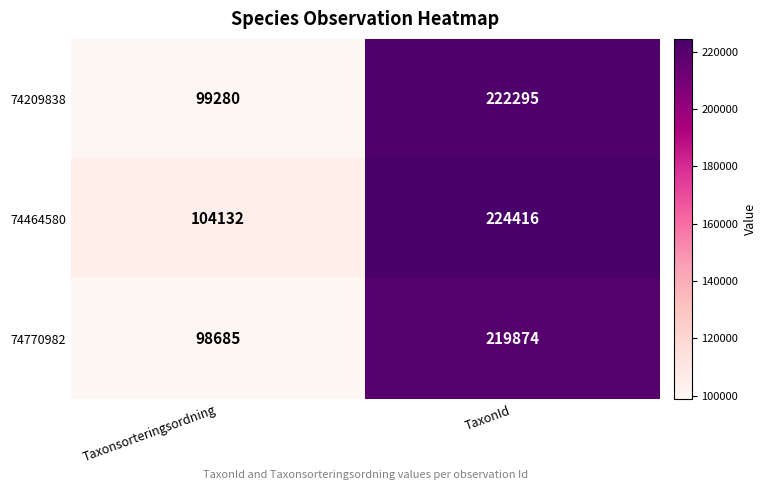

Rank the series at TaxonId from highest to lowest value.

74464580, 74209838, 74770982